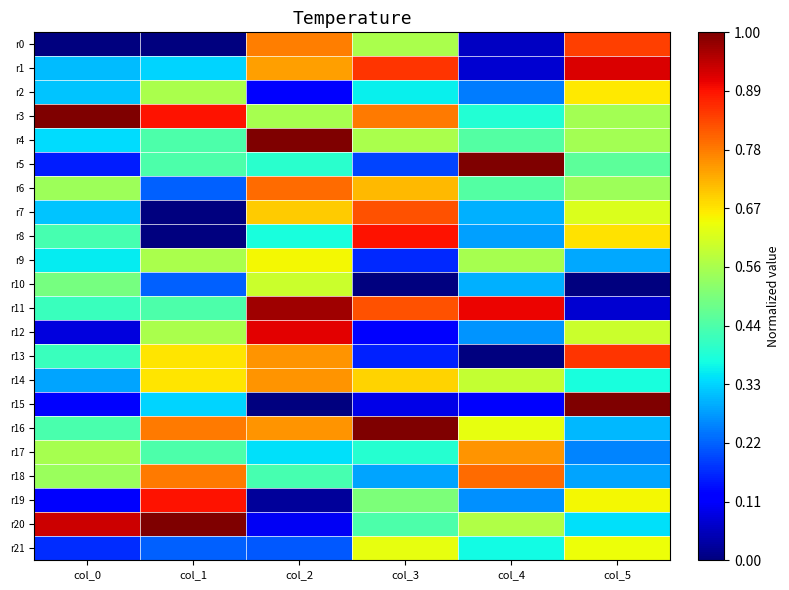

At how many categories does at least one series exceed 0?

6